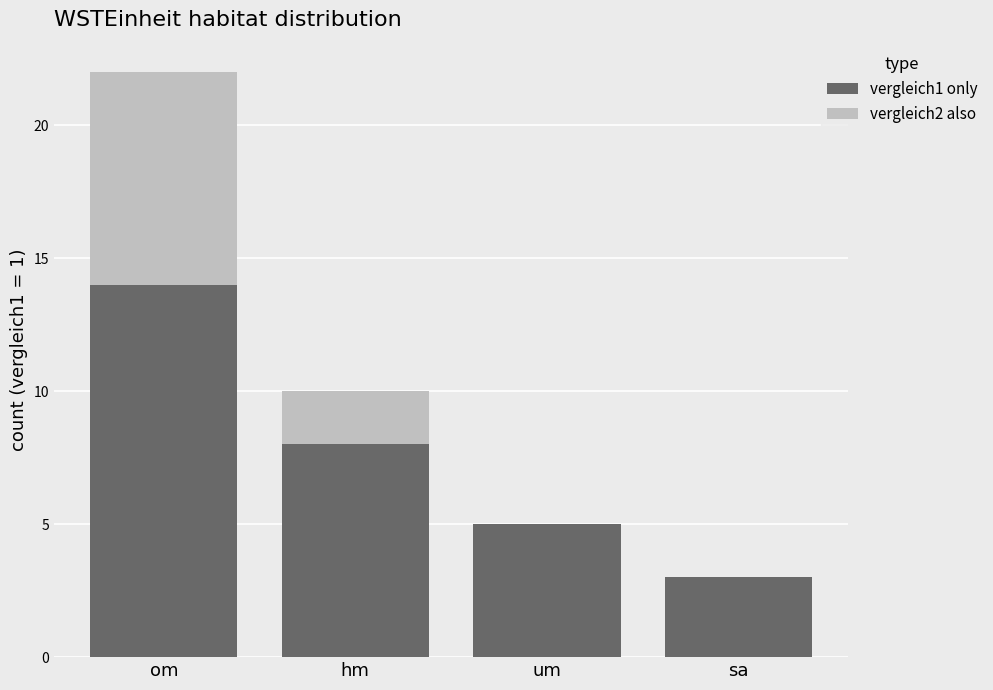

Does the chart contain stacked bars?

Yes